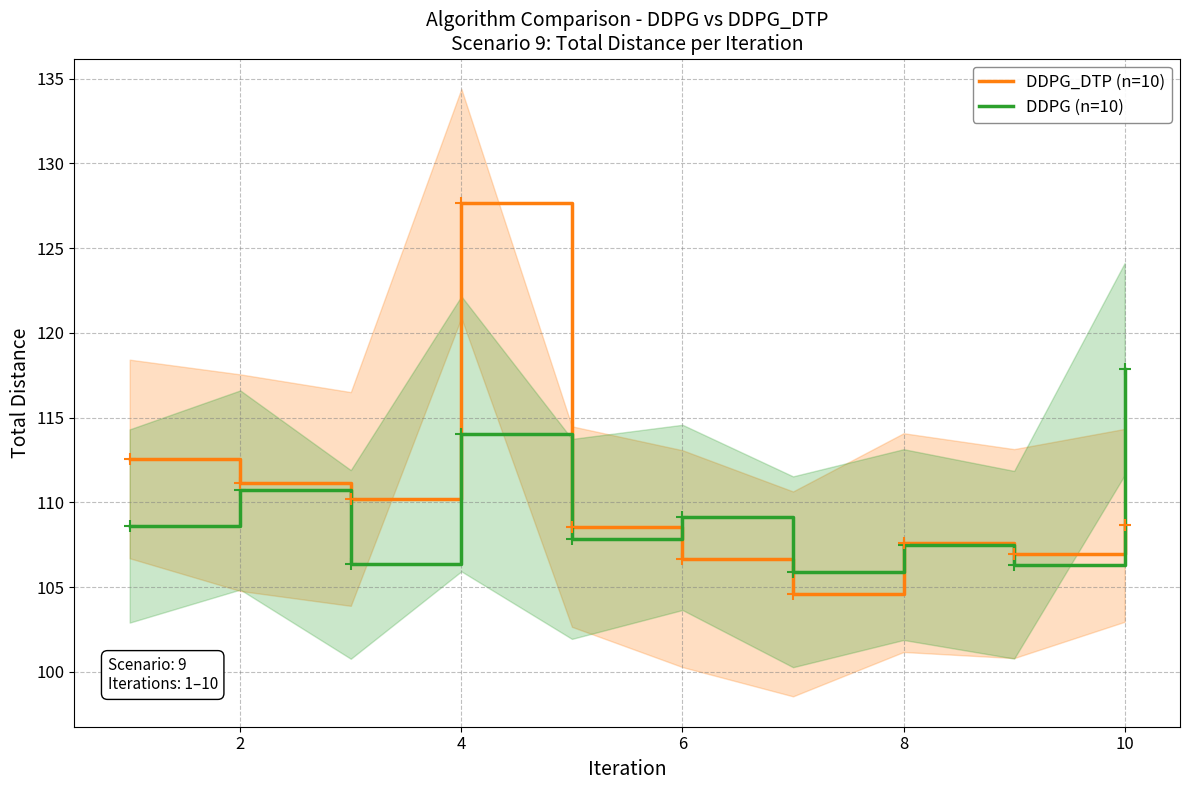

What is the lowest value of the DDPG (n=10) series?

105.9